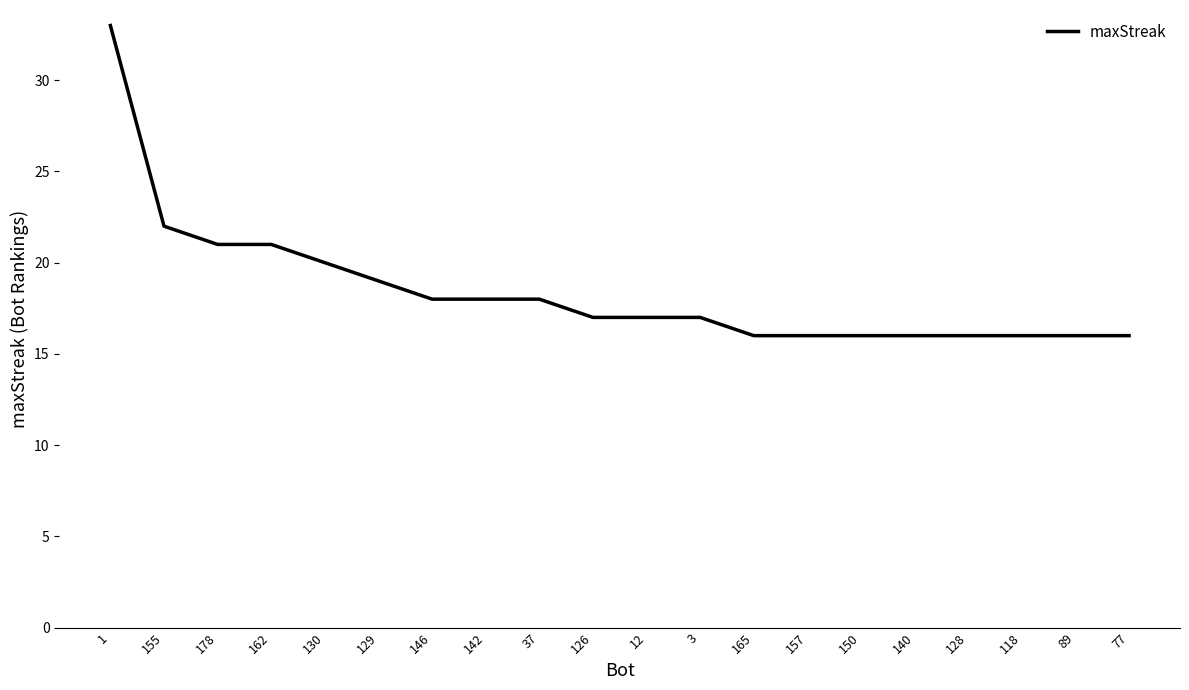

Reading right to left, transcribe all the data shown in this chart.

77=16	89=16	118=16	128=16	140=16	150=16	157=16	165=16	3=17	12=17	126=17	37=18	142=18	146=18	129=19	130=20	162=21	178=21	155=22	1=33